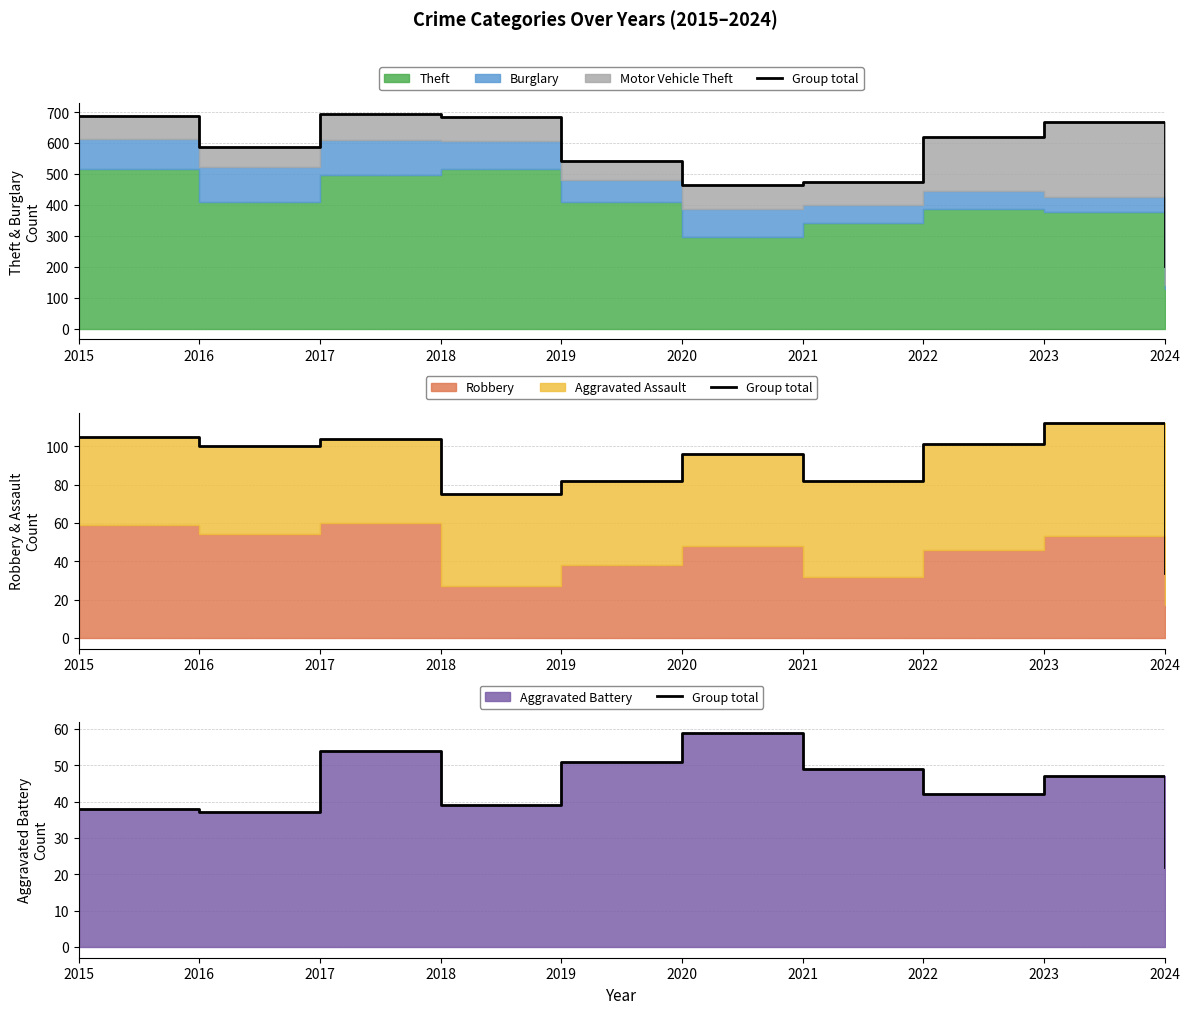

Where is the data nearest to the value 40?

2018